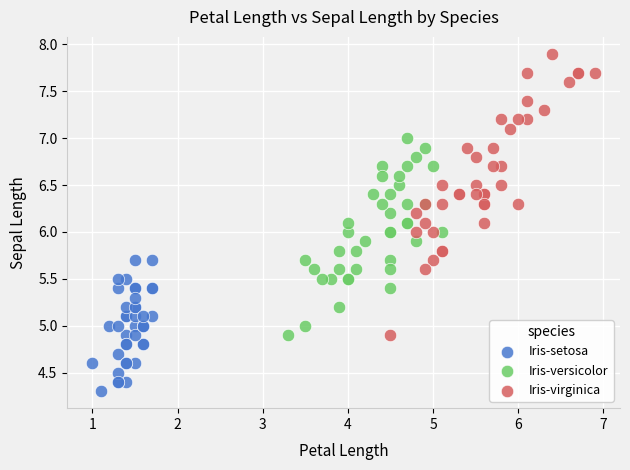

Which series has the widest spread of Y values?

Iris-virginica